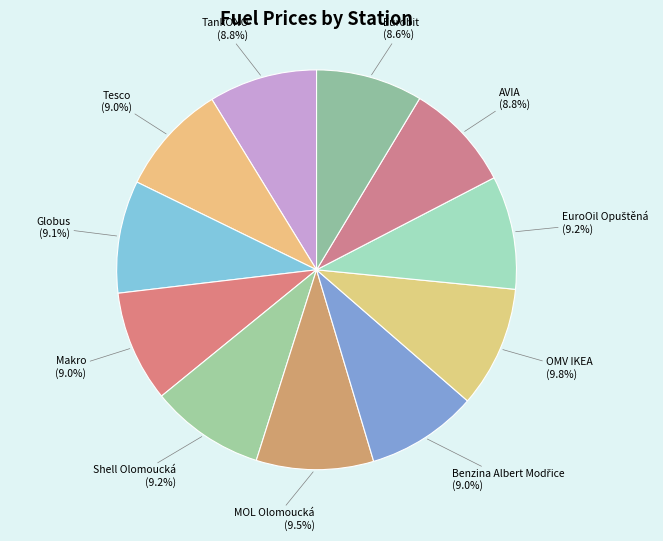

To the nearest percent, what is the average slice percentage?

9%